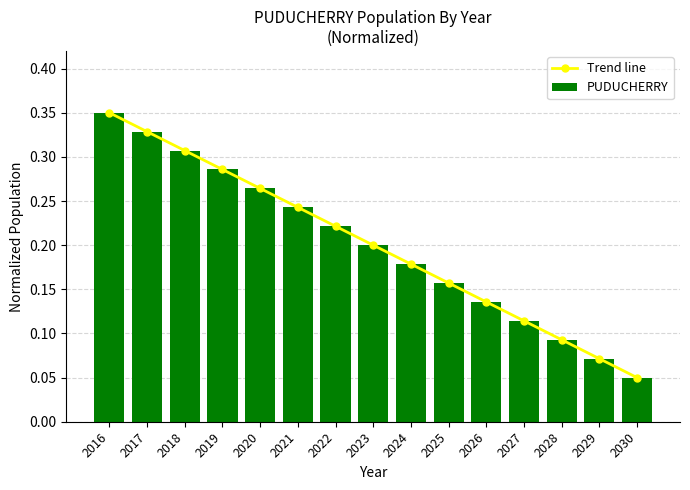

At how many categories does at least one series exceed 0?

15